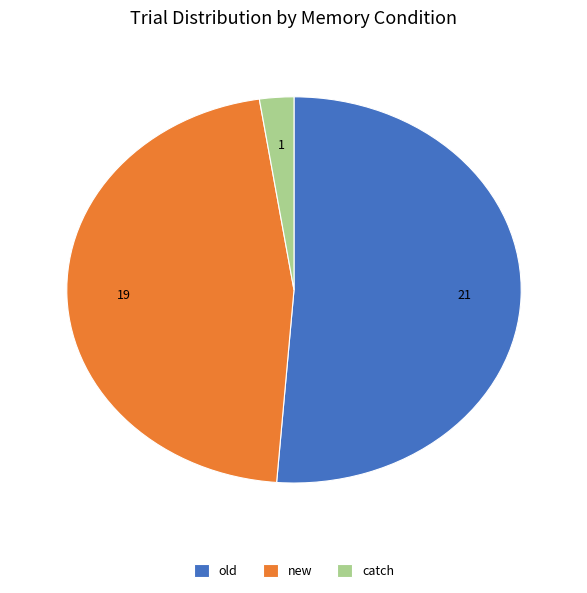

The catch slice represents 2% of the pie. True or false?

True